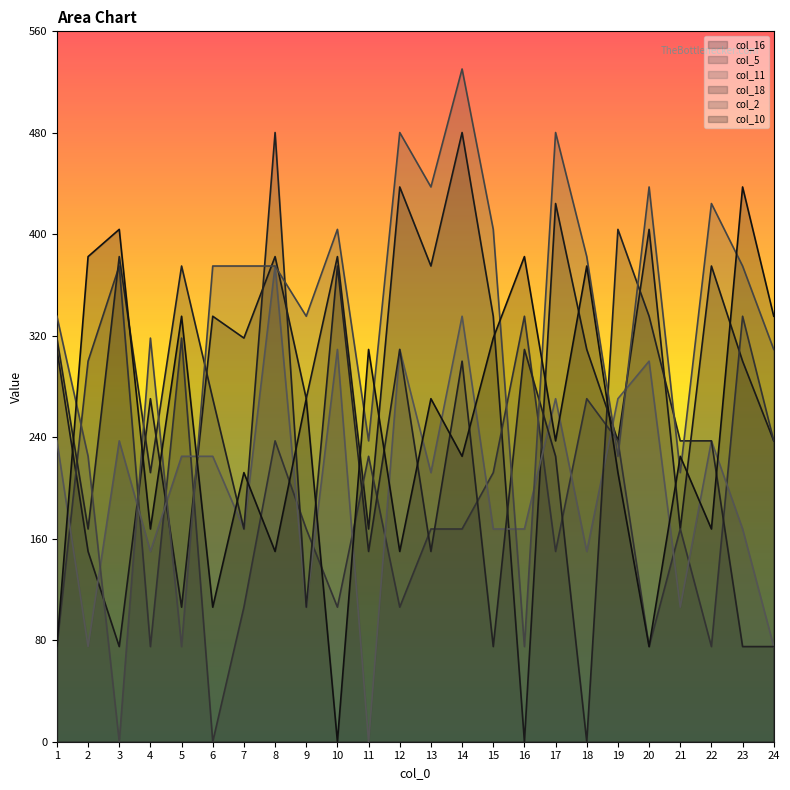

Count the number of categories in the chart.

24